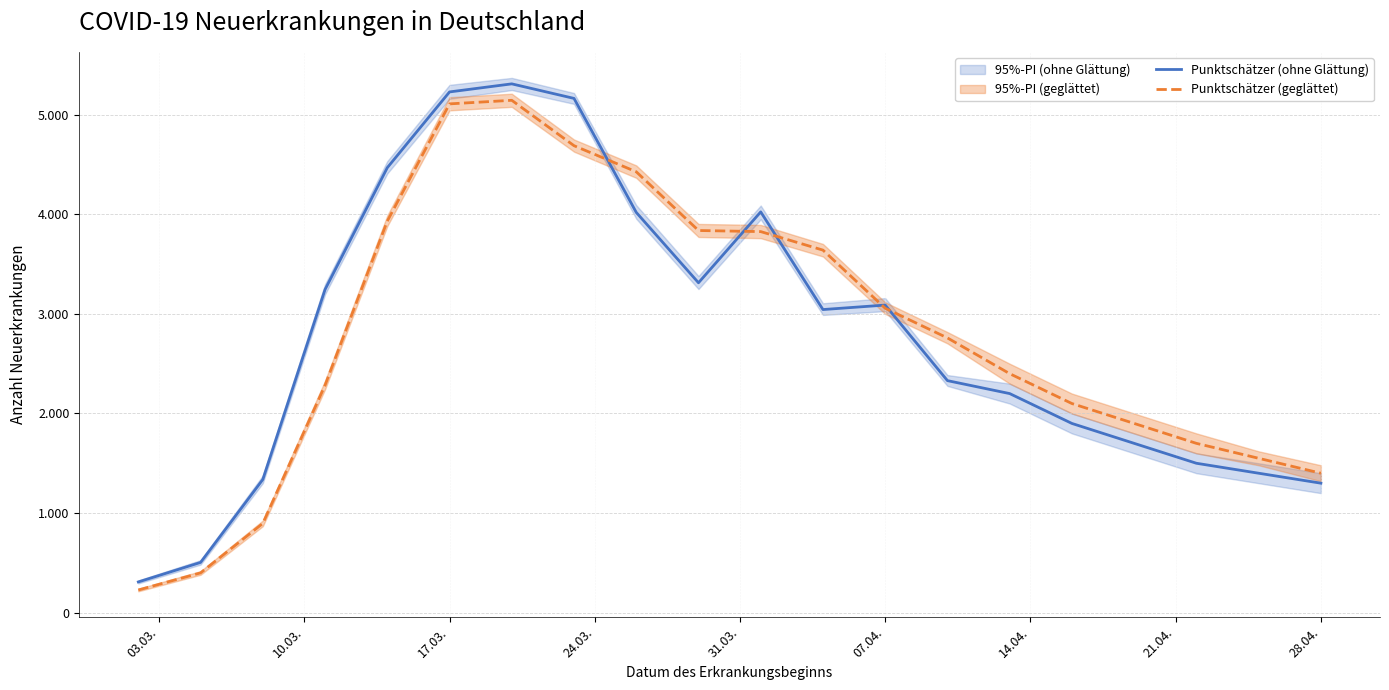

How many data points in Punktschätzer (geglättet) are less than 2759?

10